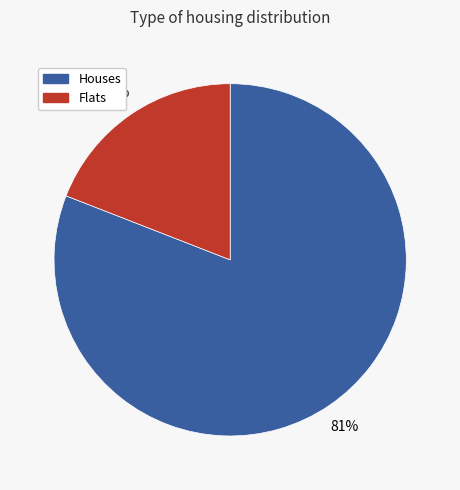

What is the majority slice?

Houses